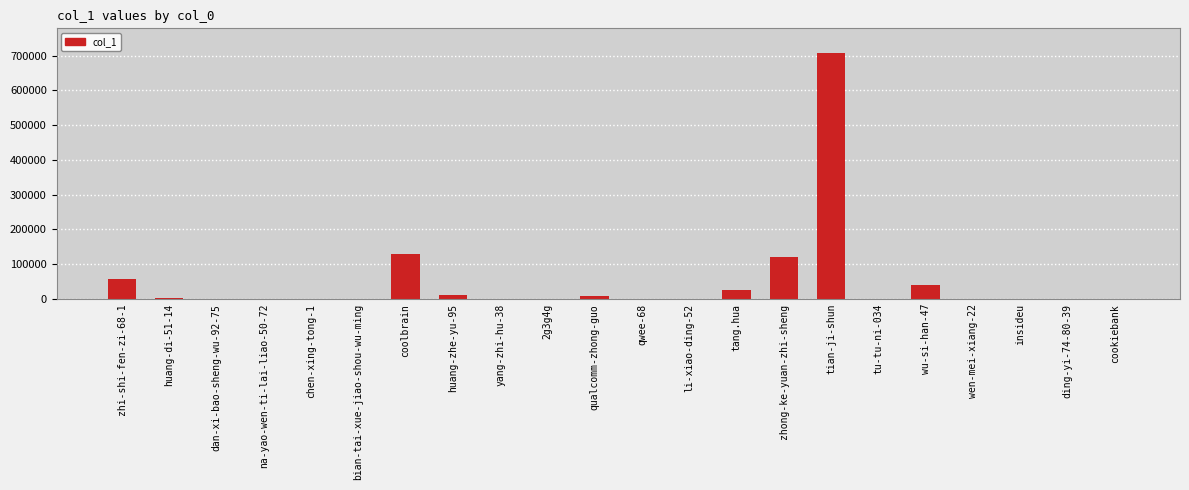

Which has a higher value, zhi-shi-fen-zi-68-1 or tang.hua?

zhi-shi-fen-zi-68-1